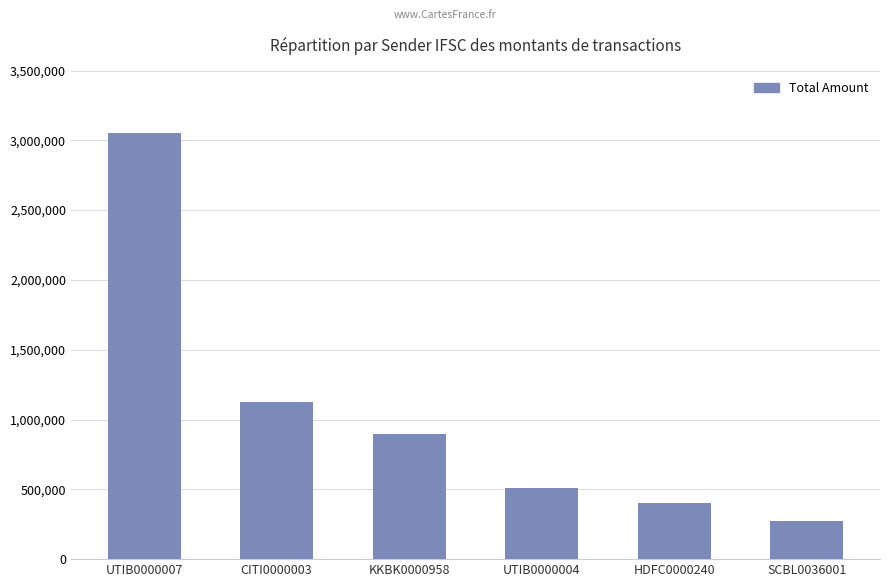

Rank the categories by value from lowest to highest.

SCBL0036001, HDFC0000240, UTIB0000004, KKBK0000958, CITI0000003, UTIB0000007